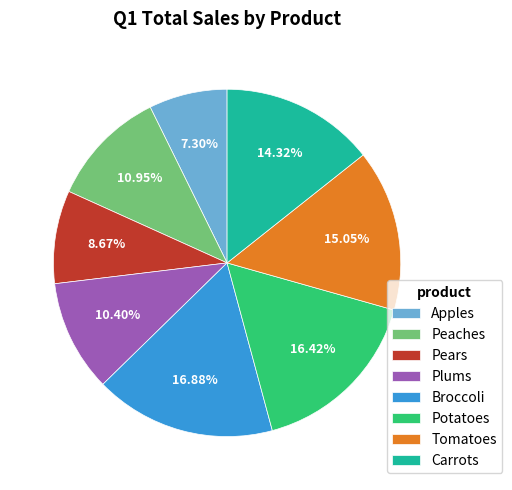

What is the smallest slice in the pie chart?

Apples